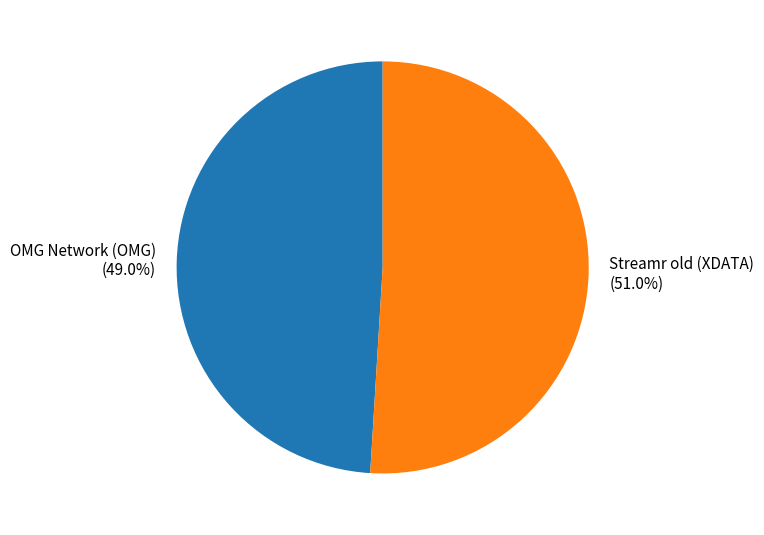

Between Streamr old (XDATA) and OMG Network (OMG), which is larger?

Streamr old (XDATA)